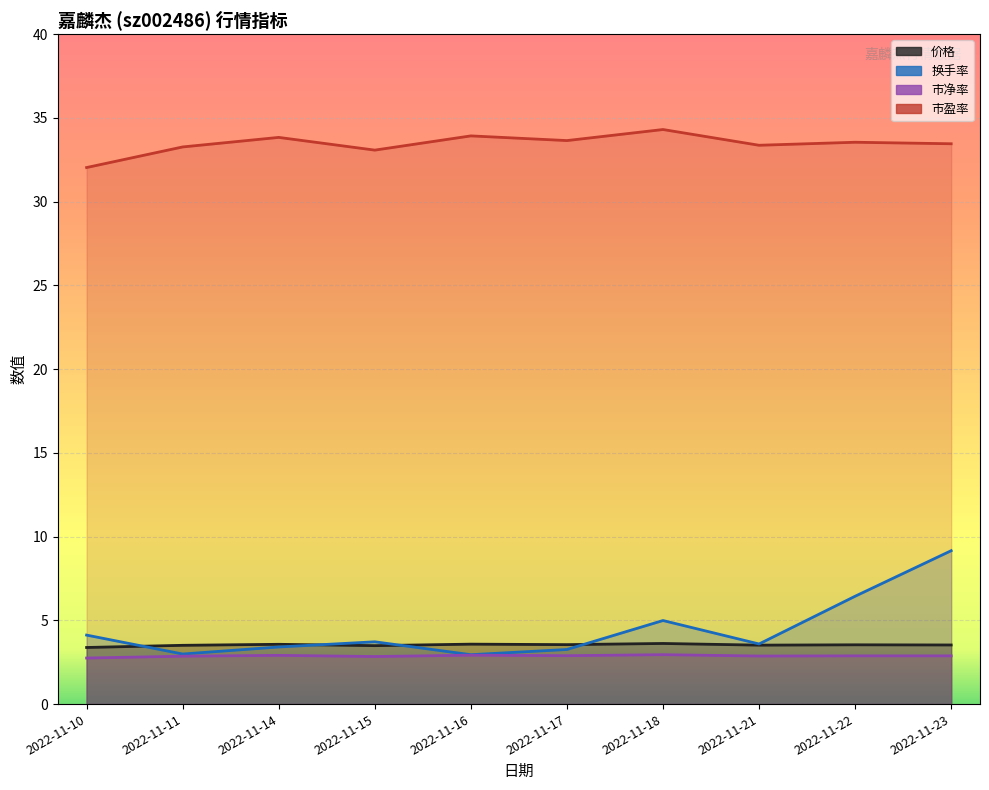

What is the average value of the 市盈率 series?

33.5